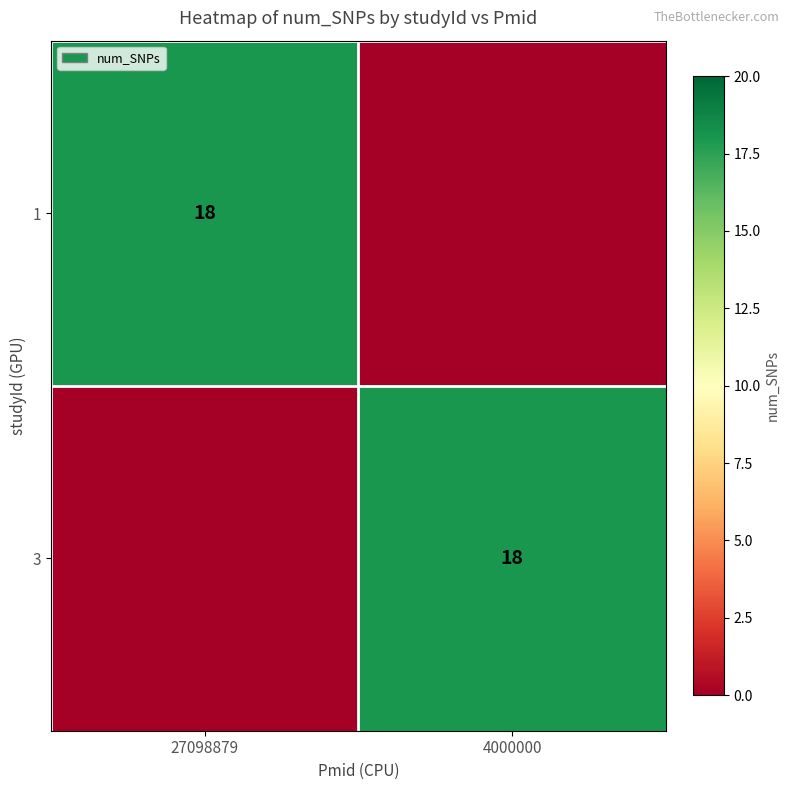

The value of 3 at 4000000 is 18. True or false?

True